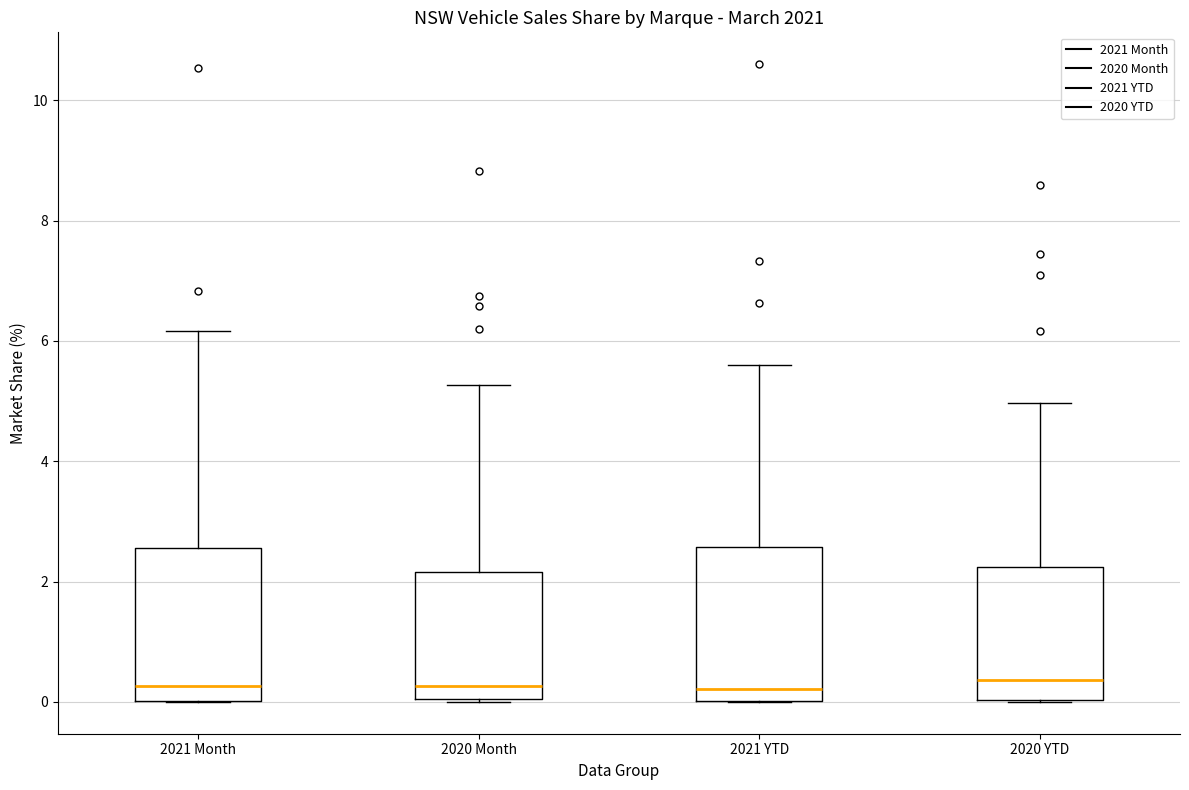

Where does the upper whisker of the box for 2020 Month end on the y-axis? The values are not printed on the chart, so give them approximately, as read against the axis.

5.2